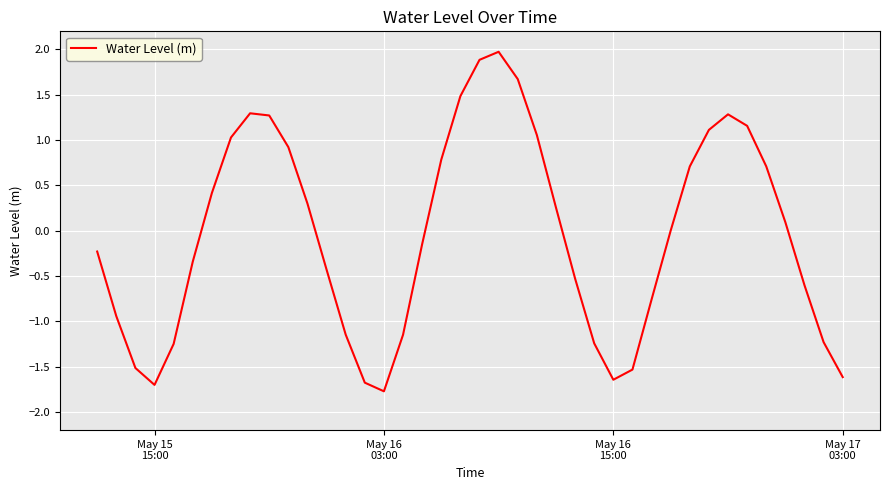

What is the greatest value displayed?

2.0